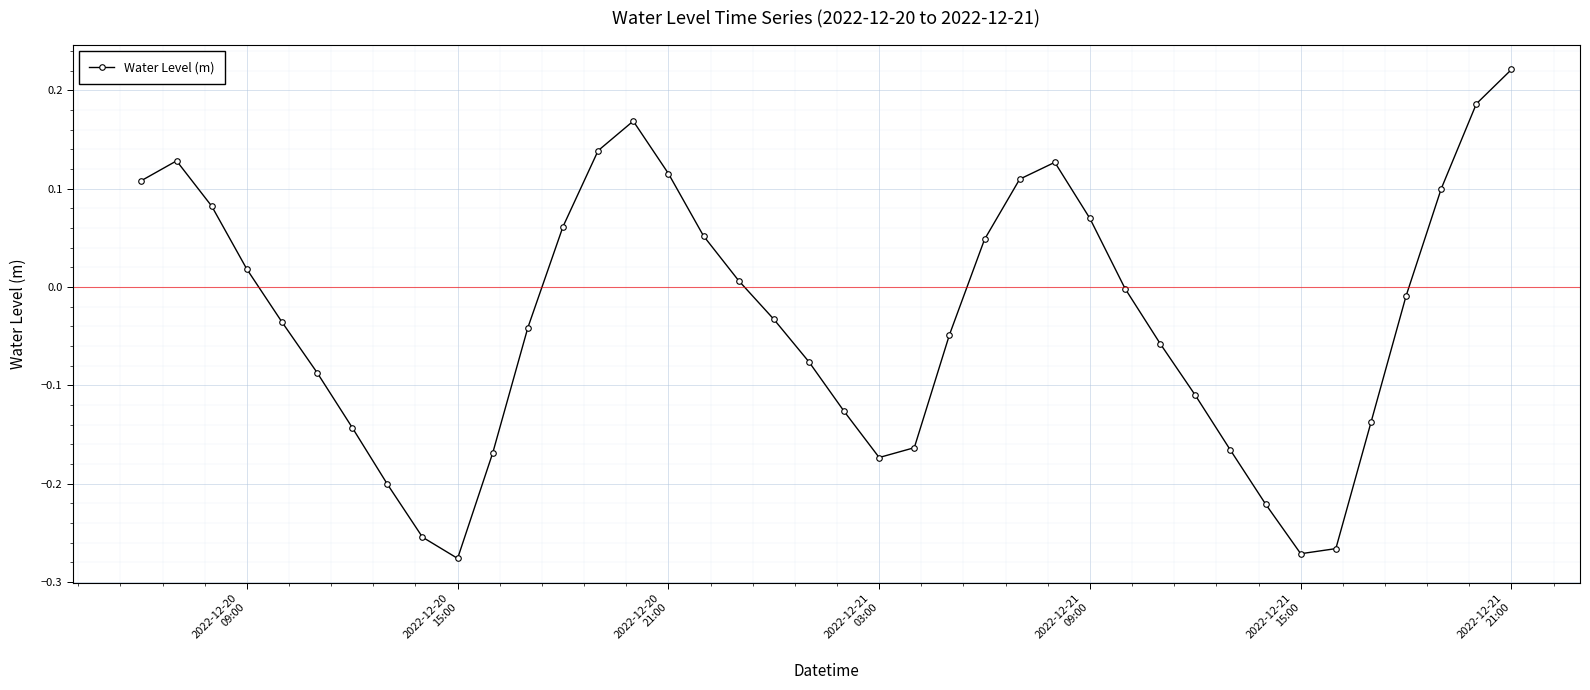

What is the difference between the maximum and minimum values?

0.5